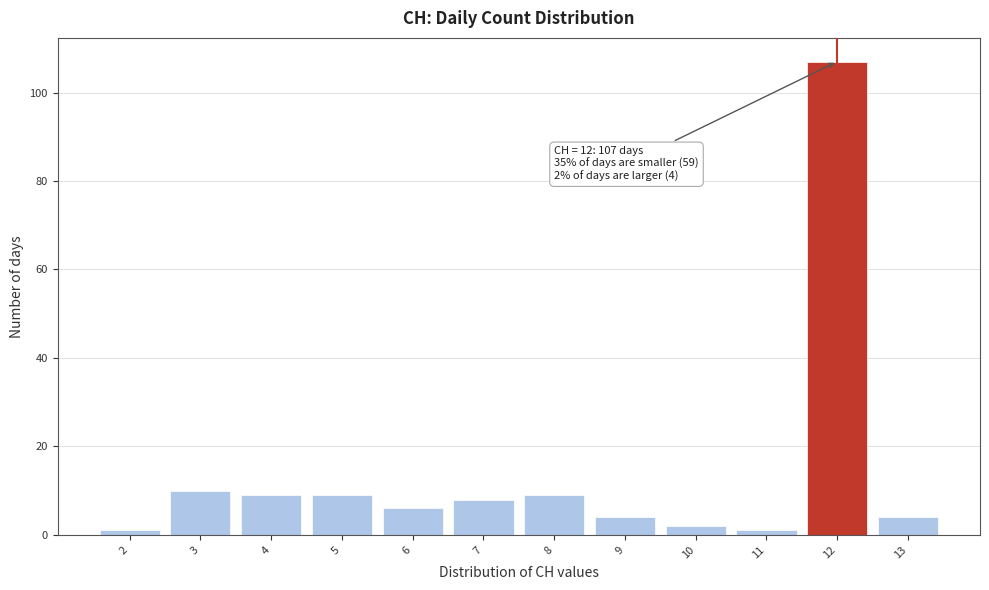

Over which range of the x-axis is the bar tallest?

11.5 to 12.5